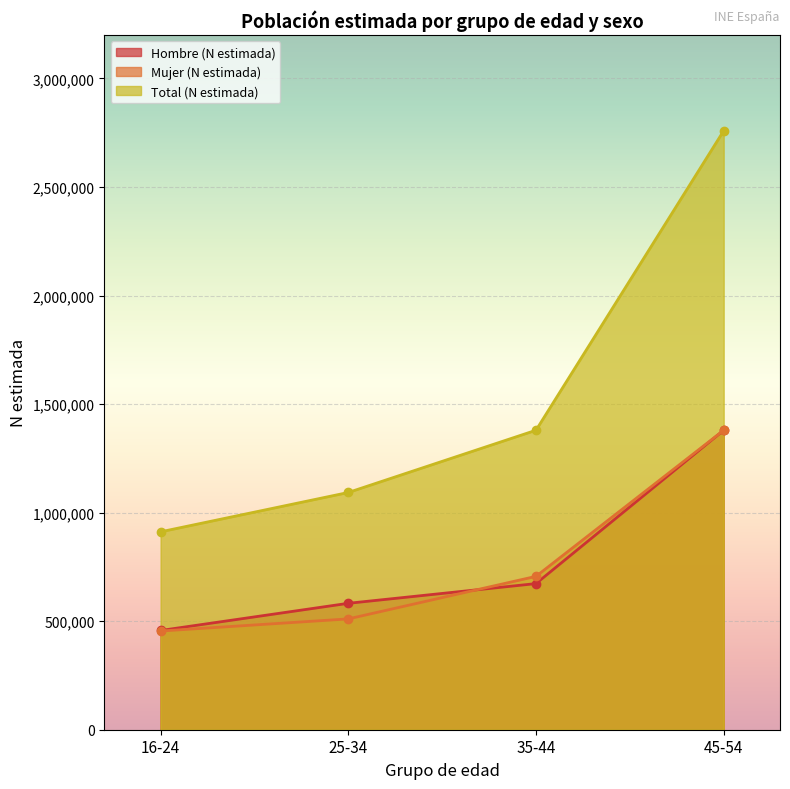

Between 35-44 and 45-54, which series saw the biggest shift?

Total (N estimada)